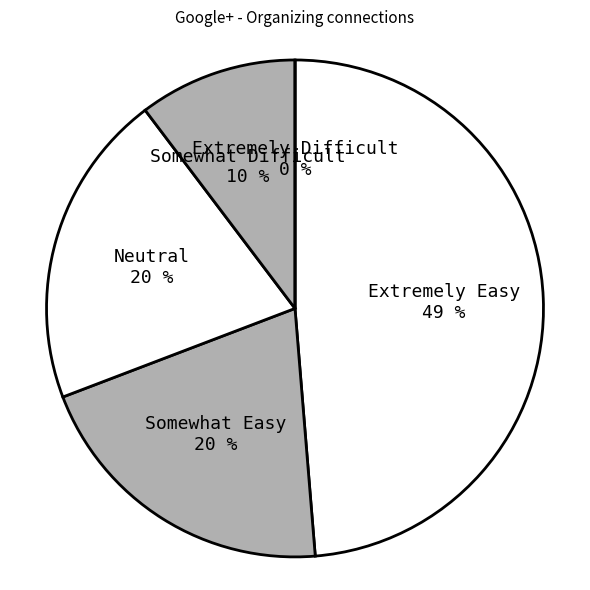

The Neutral slice represents 20% of the pie. True or false?

True